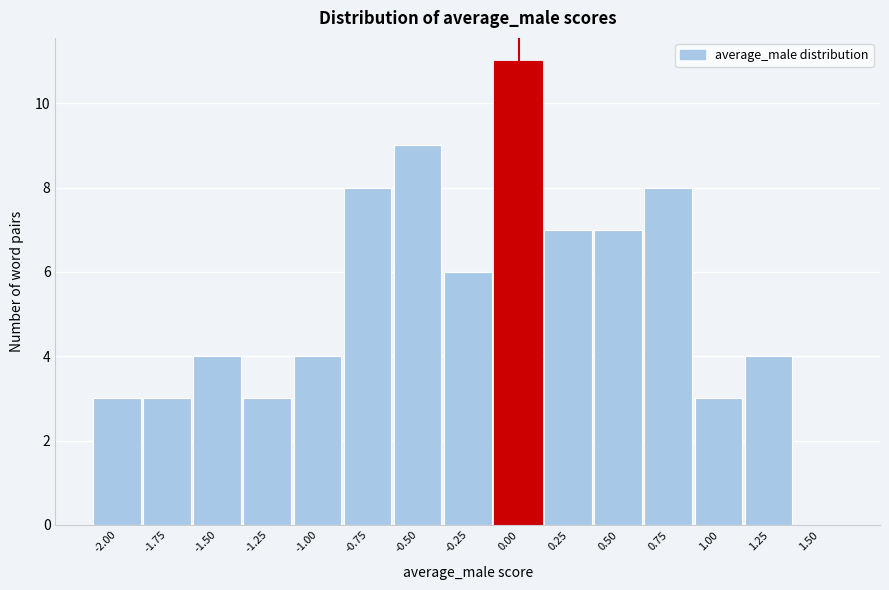

Reading left to right, list all the values displayed in this chart.

-2.00=3	-1.75=3	-1.50=4	-1.25=3	-1.00=4	-0.75=8	-0.50=9	-0.25=6	0.00=11	0.25=7	0.50=7	0.75=8	1.00=3	1.25=4	1.50=0